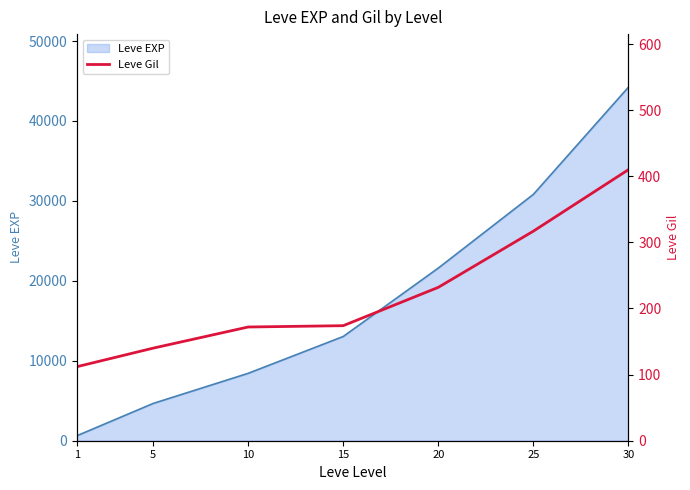

True or false: the data shows 232 at 20.

True